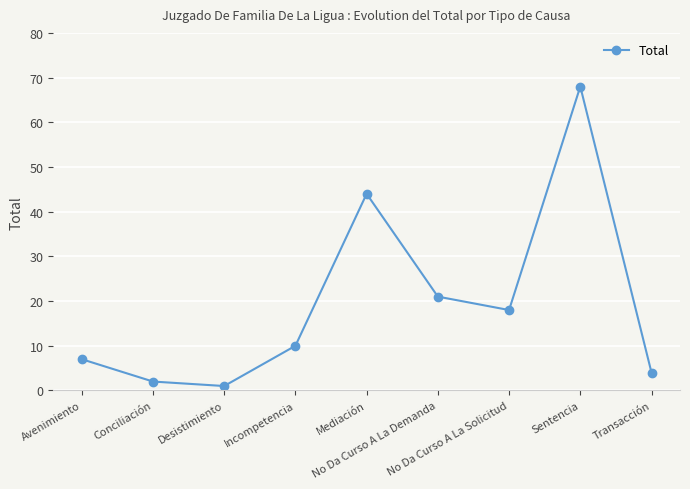

What is the label of the 4th point from the left?

Incompetencia